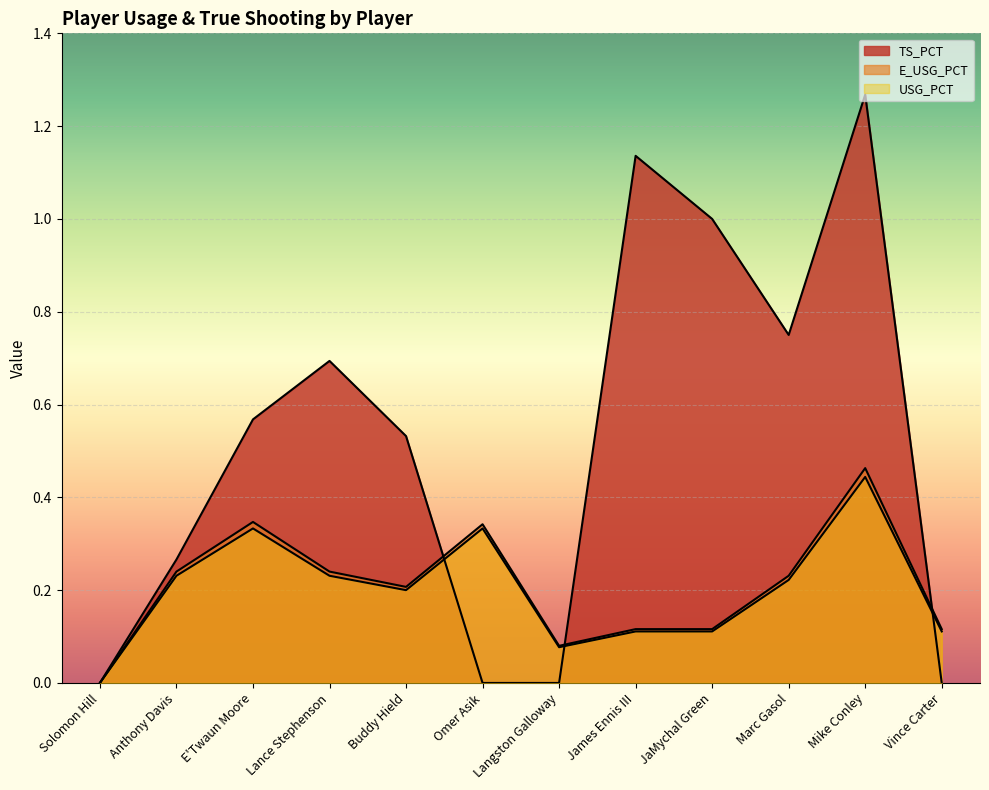

Reading right to left, transcribe all the data shown in this chart.

TS_PCT: 0.0	1.3	0.8	1.0	1.1	0.0	0.0	0.5	0.7	0.6	0.3	0.0
E_USG_PCT: 0.1	0.5	0.2	0.1	0.1	0.1	0.3	0.2	0.2	0.3	0.2	0.0
USG_PCT: 0.1	0.4	0.2	0.1	0.1	0.1	0.3	0.2	0.2	0.3	0.2	0.0